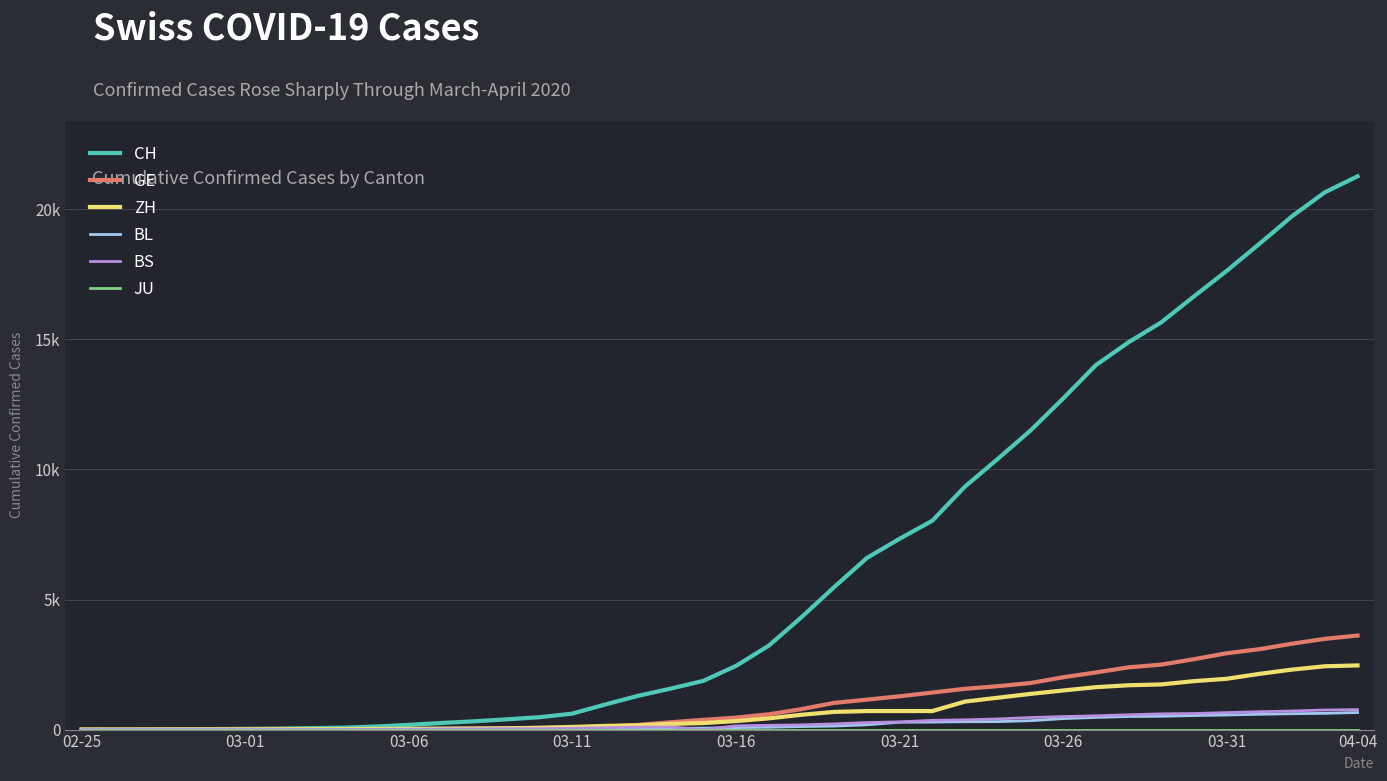

Does the chart have visible grid lines?

Yes